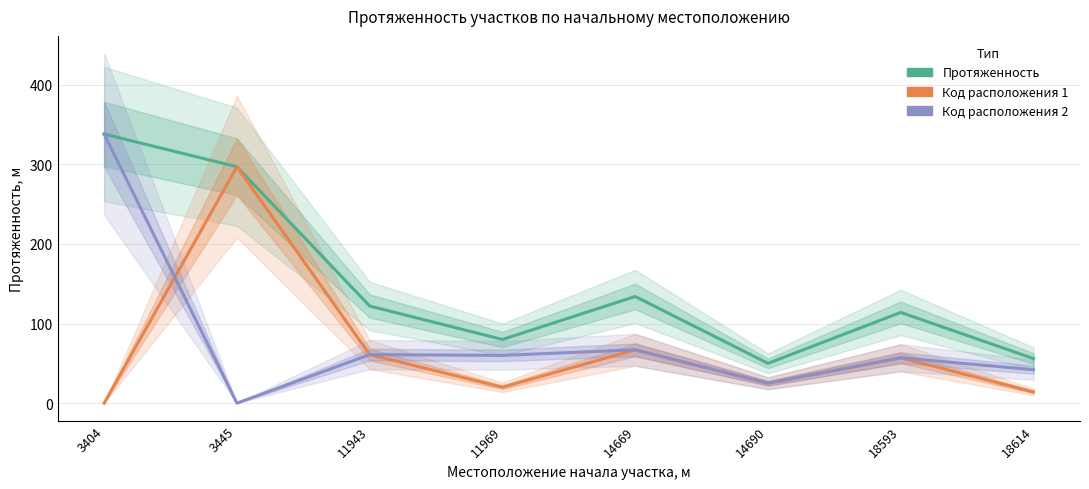

What are all the series names shown in the legend?

Протяженность, Код расположения 1, Код расположения 2